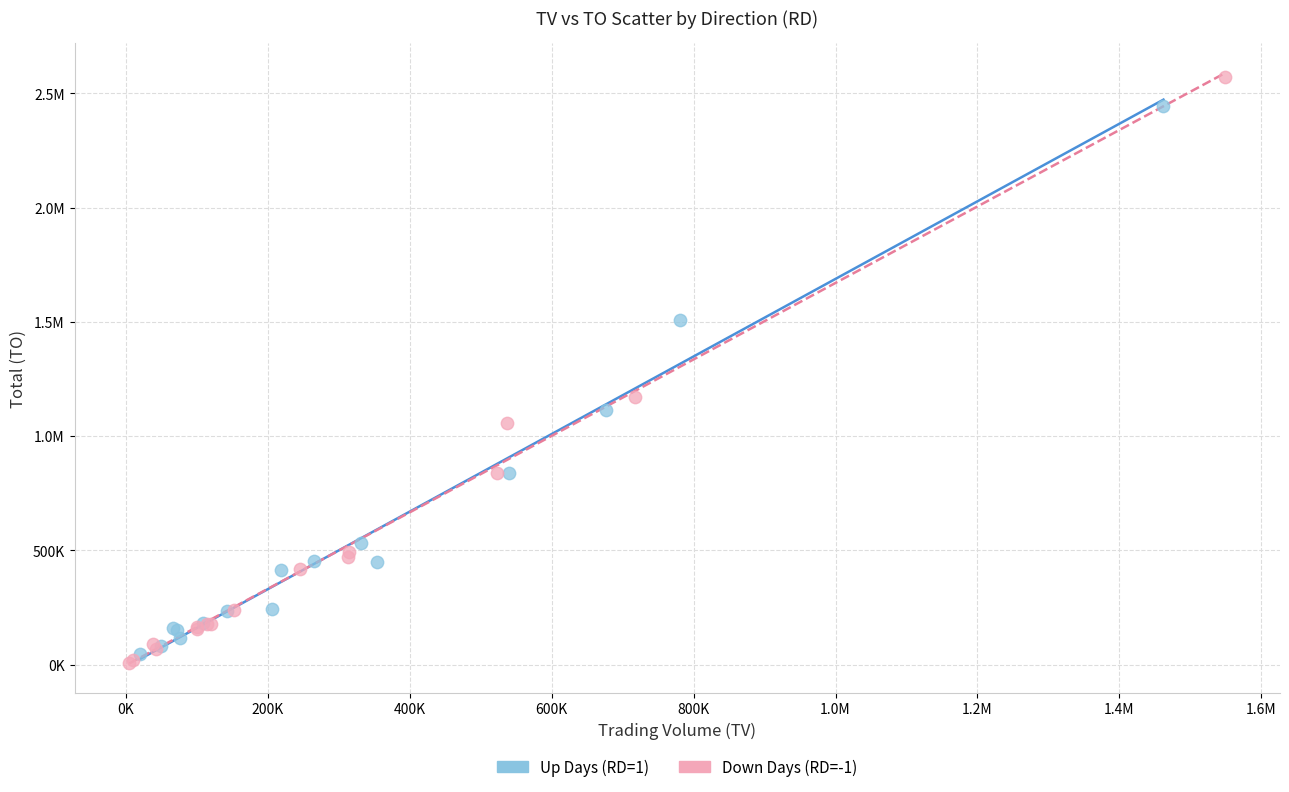

What are all the series names shown in the legend?

Up Days (RD=1), Down Days (RD=-1)